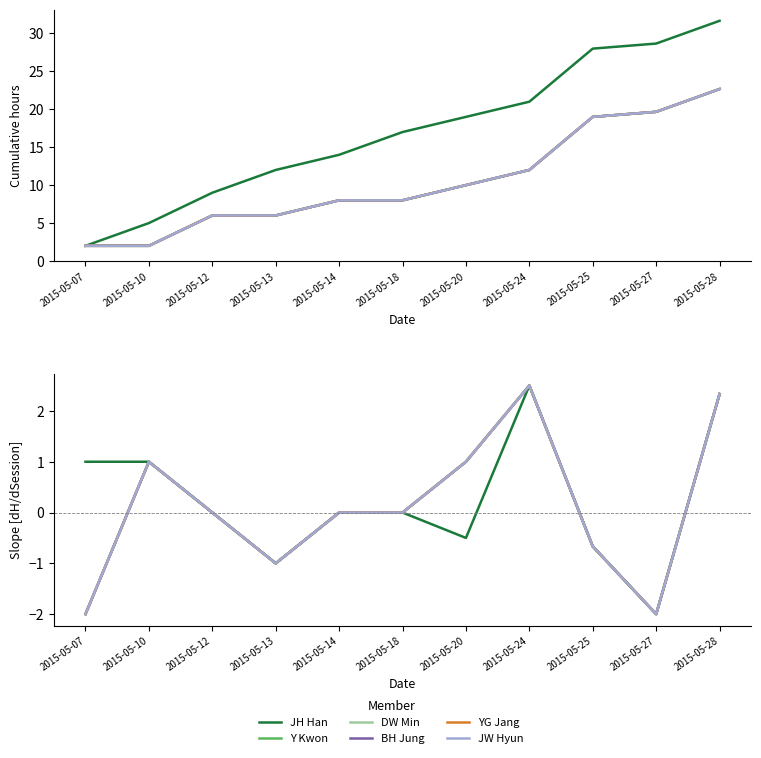

What is the difference between the second highest and minimum values in the Y Kwon series?

4.3